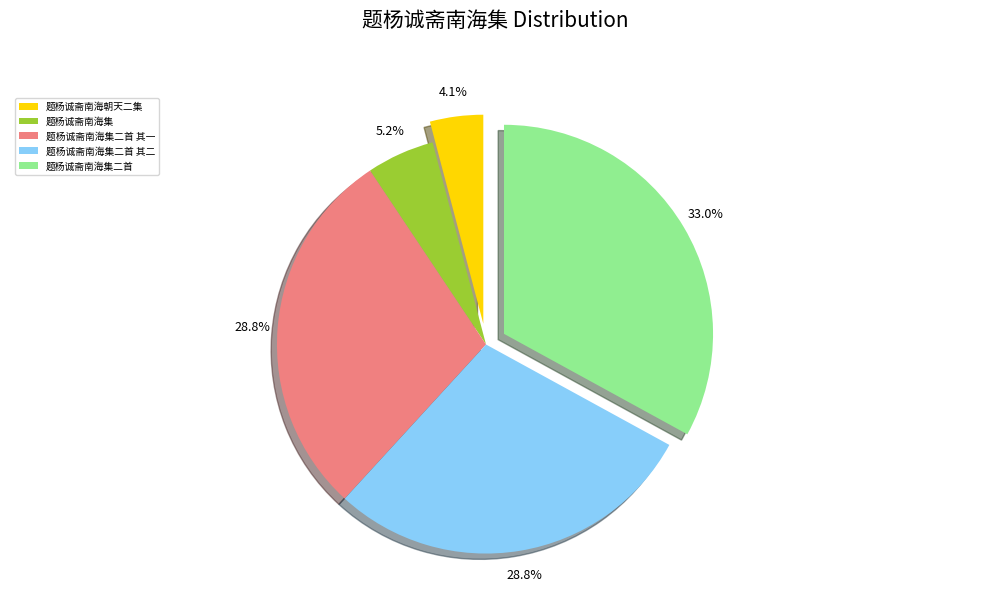

Which slice is the smallest?

题杨诚斋南海朝天二集